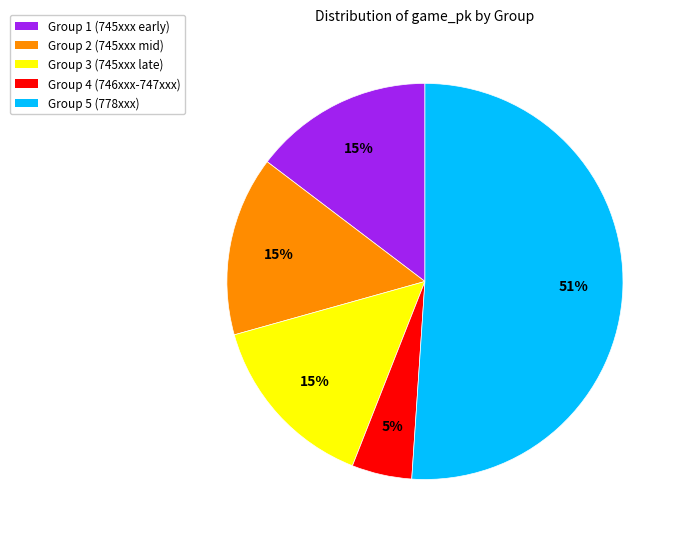

Combined, do Group 1 (745xxx early) and Group 5 (778xxx) account for over 50%?

Yes